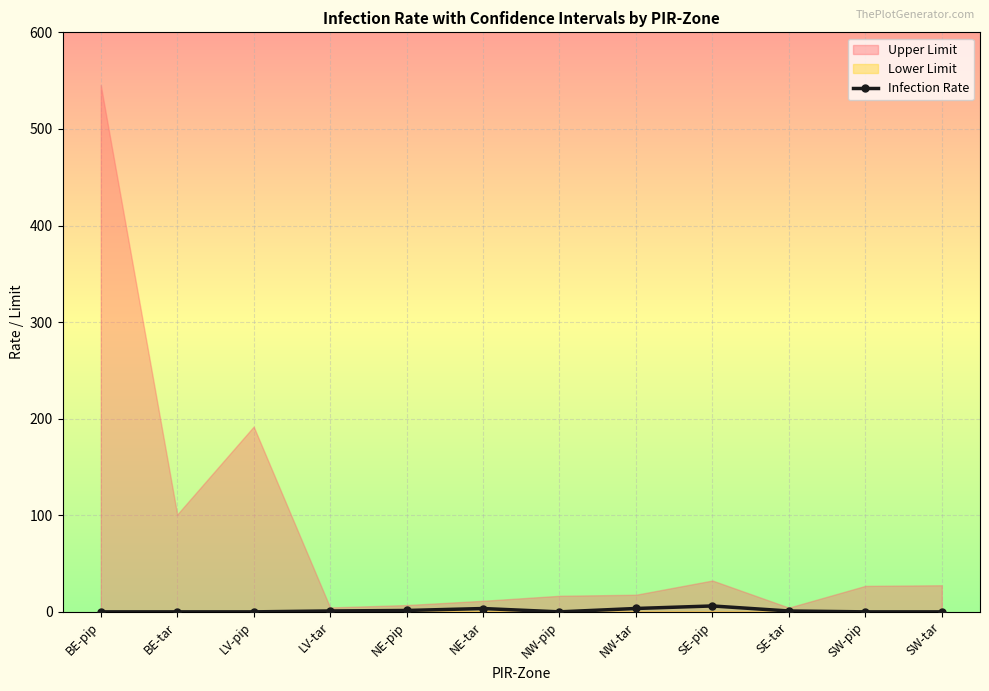

How many positive values are there?

6